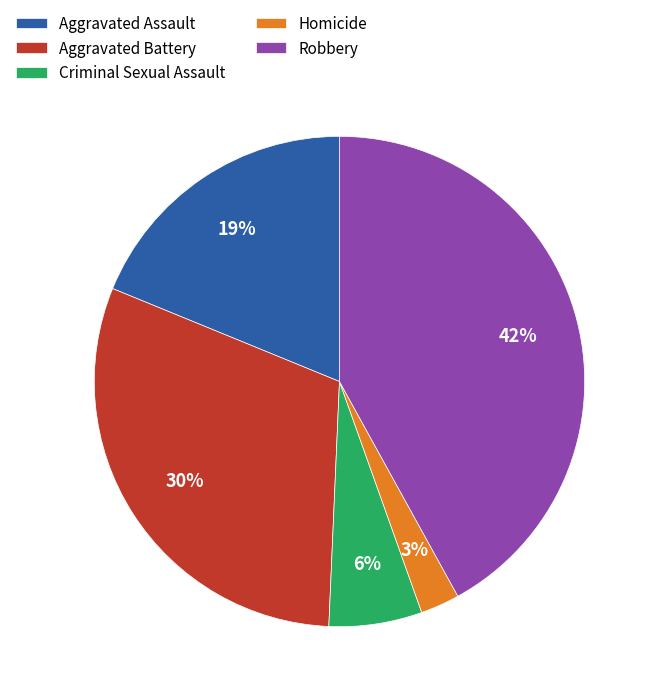

What percentage is the Homicide slice, to the nearest percent?

3%